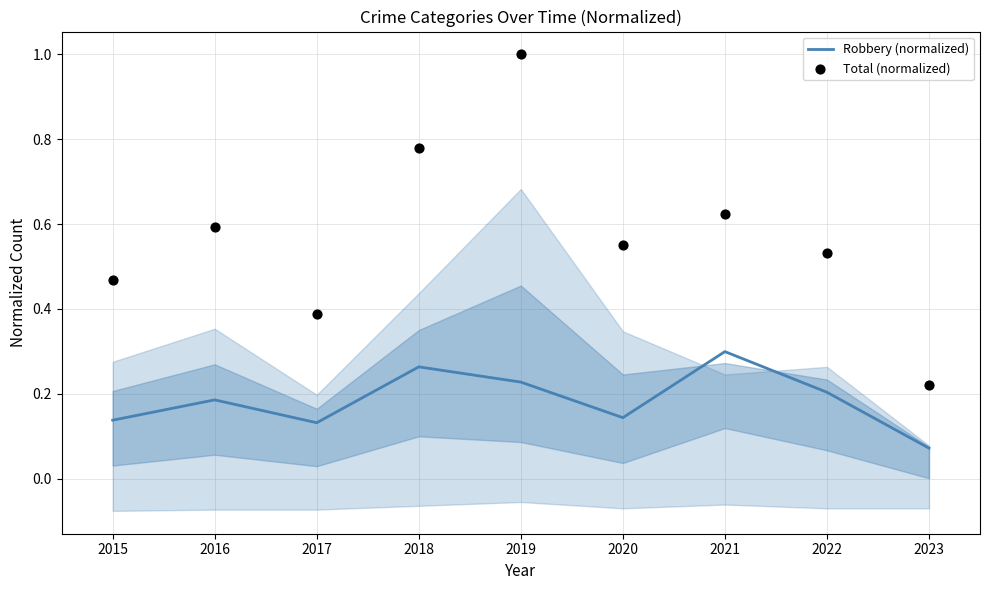

Where is Robbery (normalized) nearest to the value 0?

2023